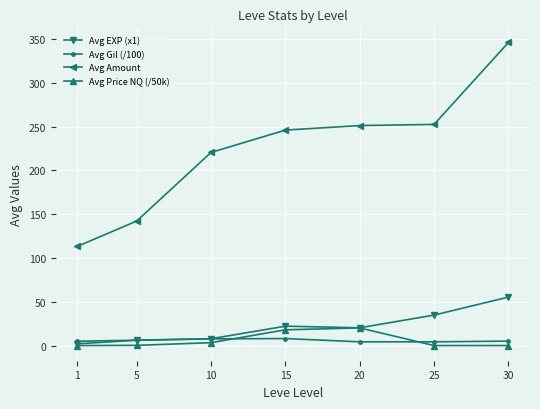

The Avg Amount series shows 213.7 at 30. True or false?

False